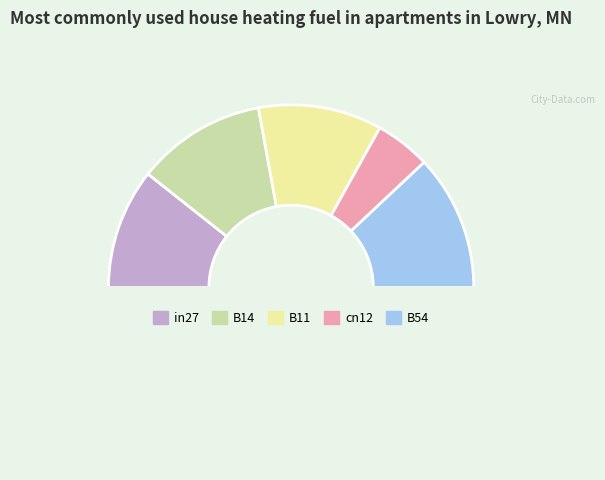

How many segments does this pie chart have?

6